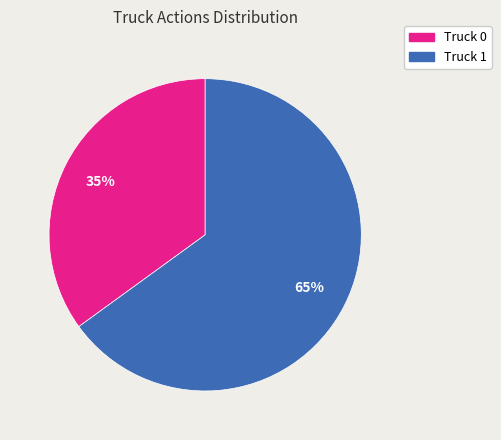

Which category has the smallest portion of the pie?

Truck 0